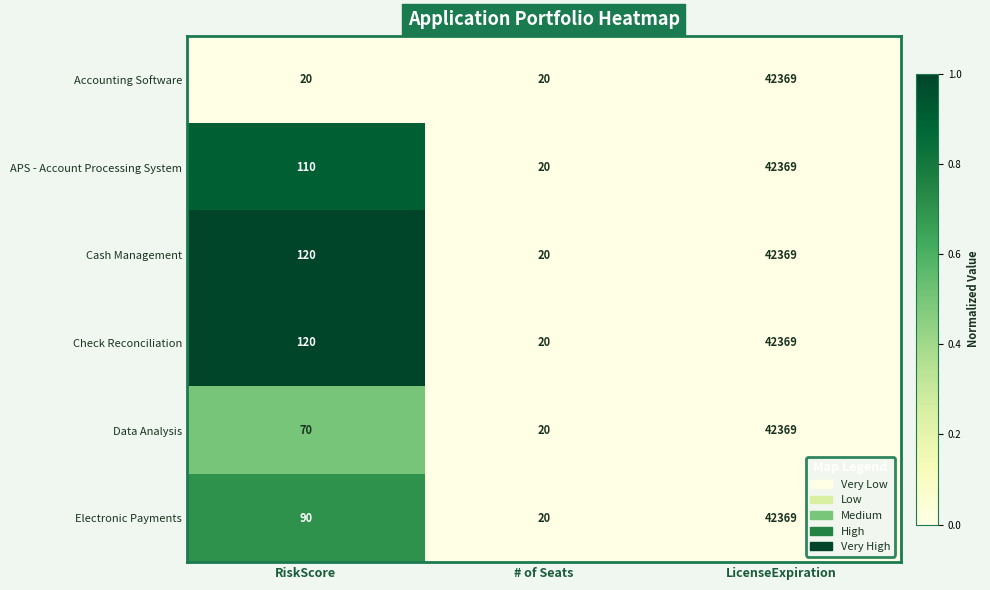

At which category is the sum across all series the highest?

LicenseExpiration